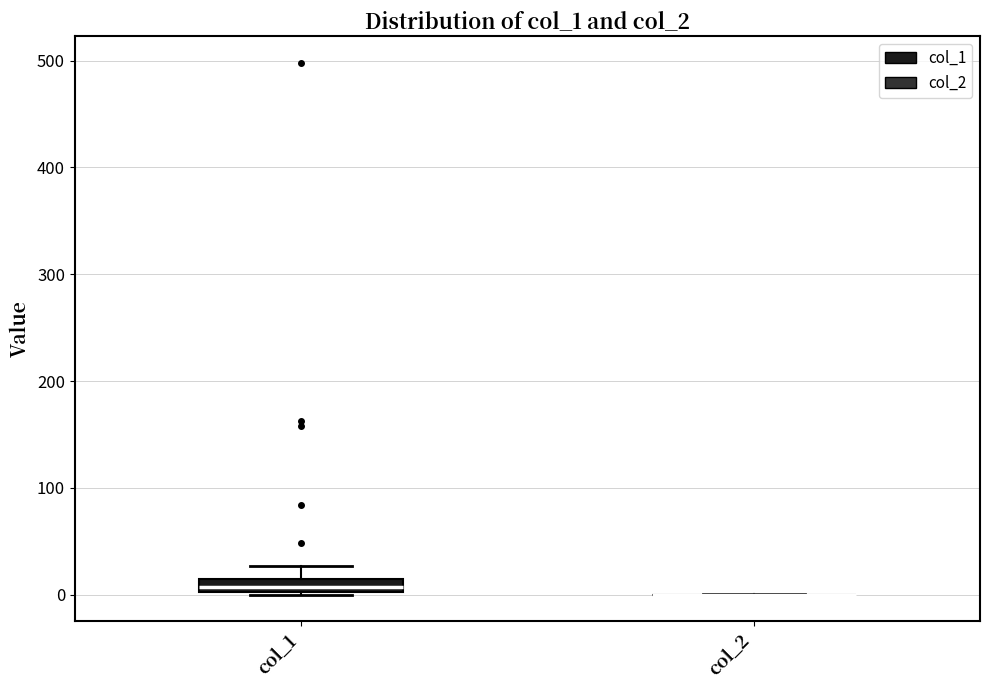

Which box is the tallest, from its lower edge to its upper edge?

col_1